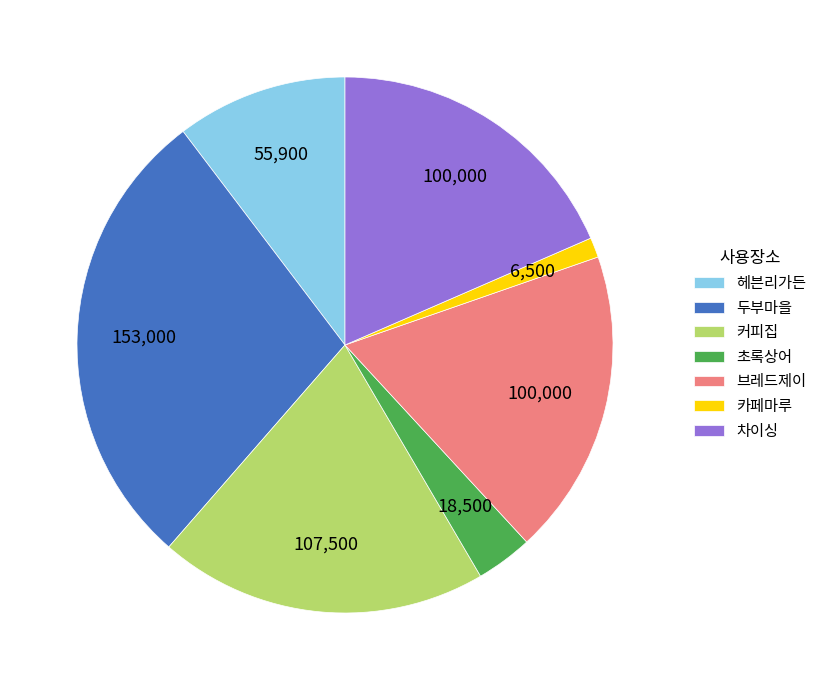

True or false: 카페마루 accounts for 11% of the total.

False